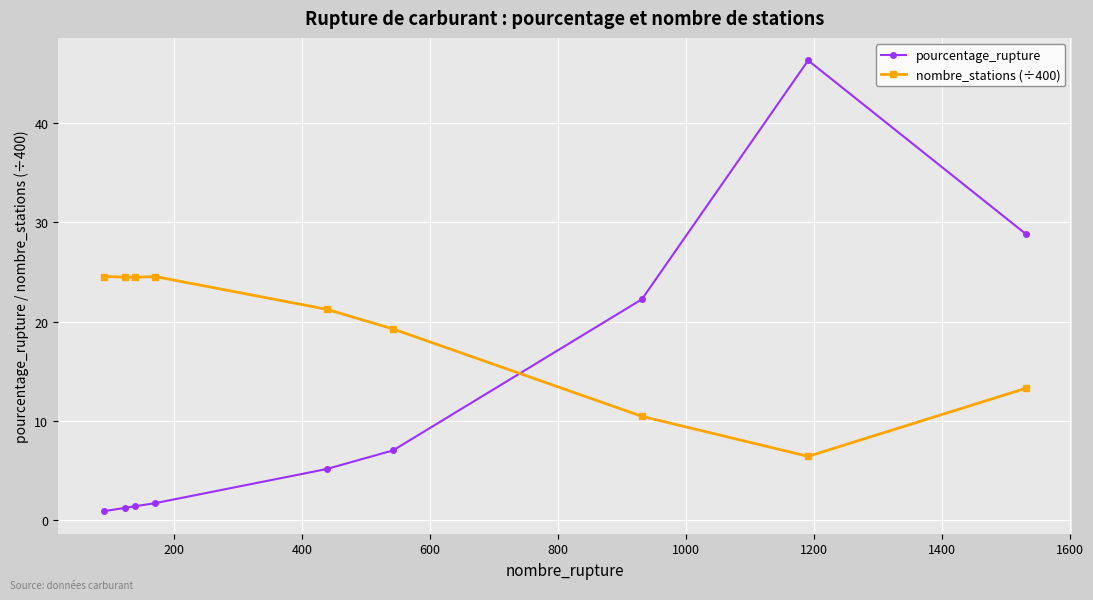

At how many categories does at least one series exceed 31?

1